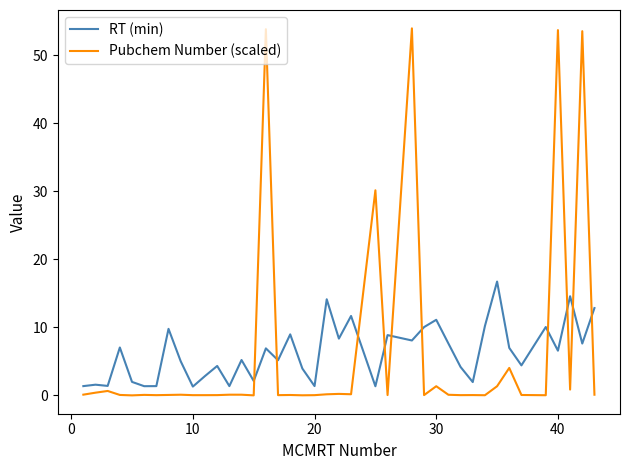

True or false: Pubchem Number (scaled) and RT (min) intersect in this chart.

True